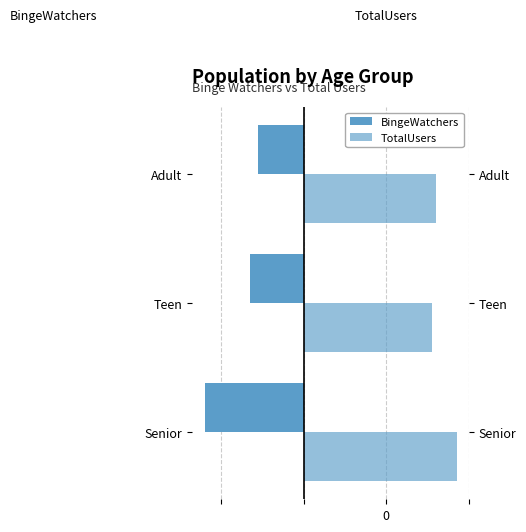

Count the number of categories in the chart.

3